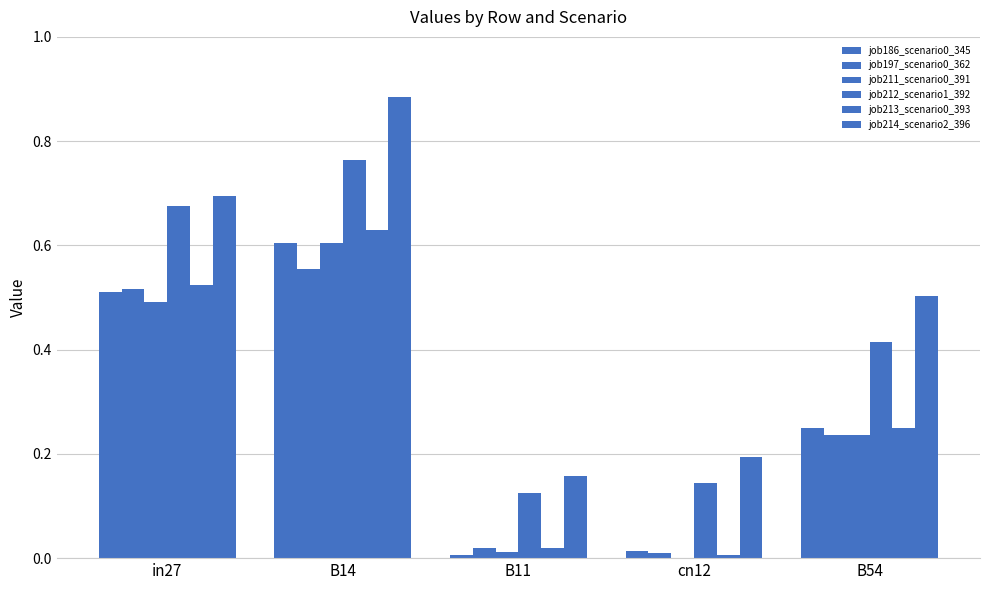

Which series has the largest total across all categories?

job214_scenario2_396